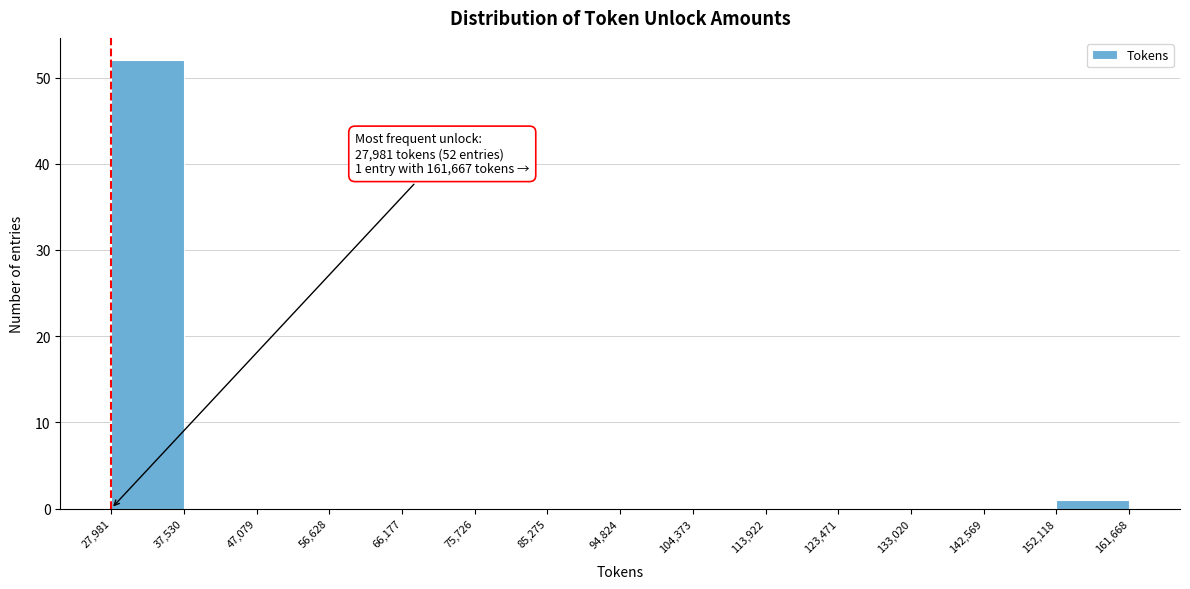

Which range on the x-axis has the tallest bar?

27,981 to 37,530